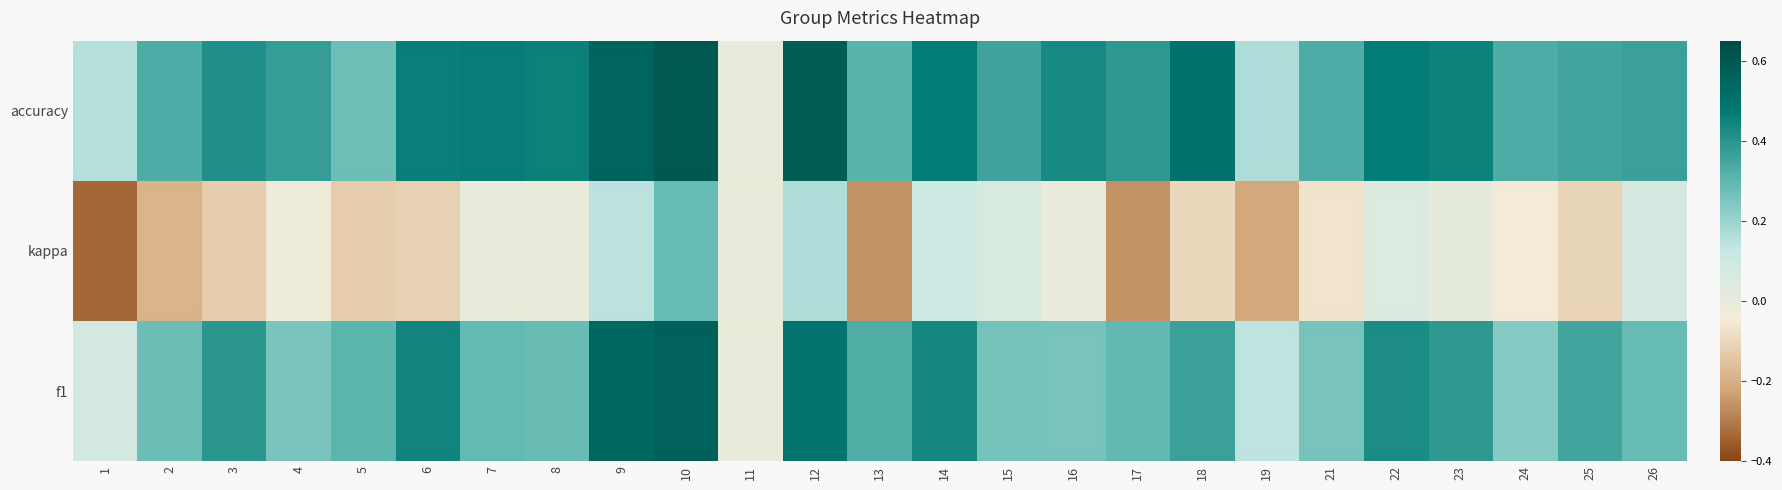

What is the total value across all series at 18?

0.8